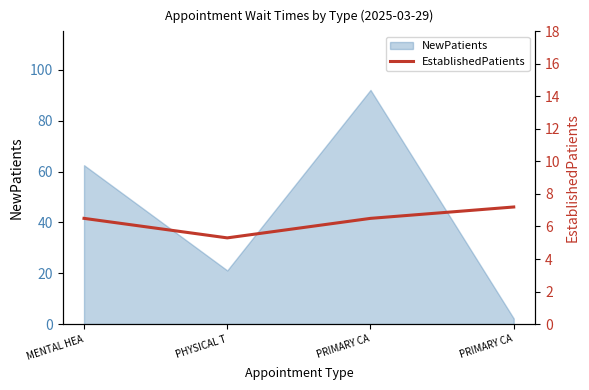

Count the values in the range 6 to 7.

2